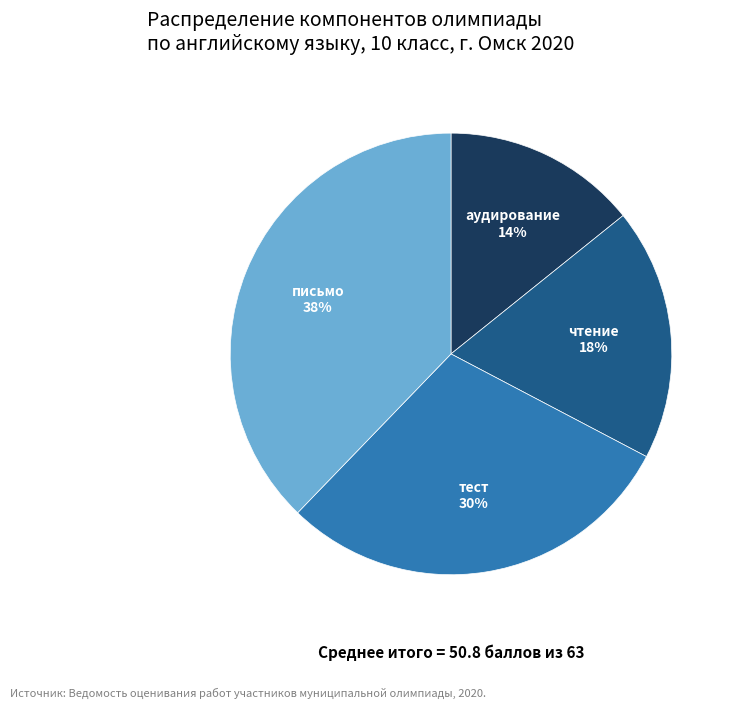

To the nearest percent, what is the difference between the largest and smallest slice percentages?

24%